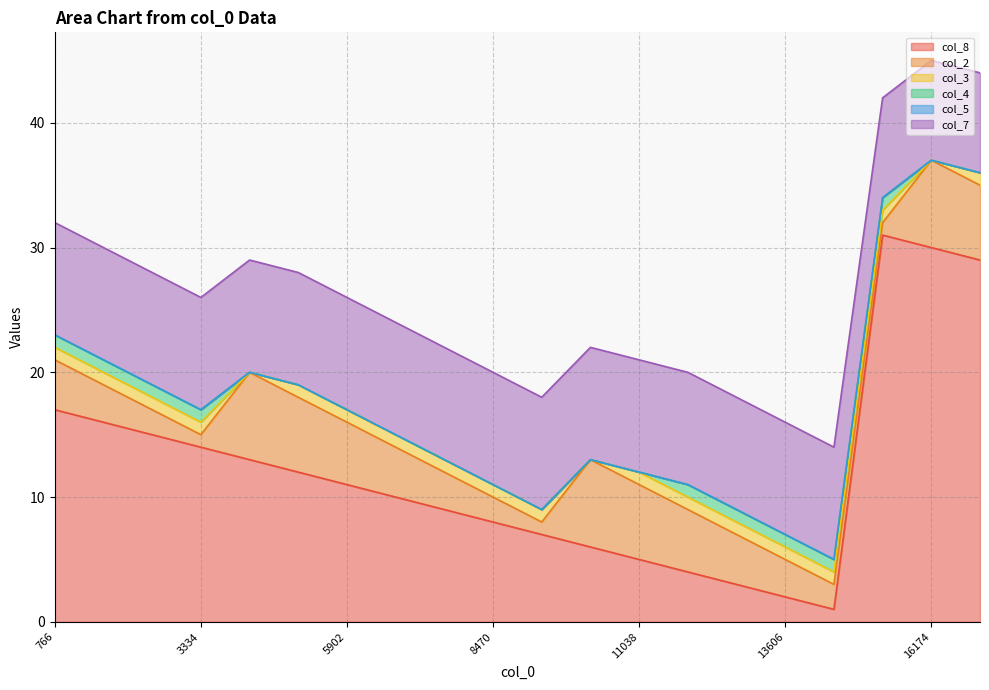

What is the maximum value for col_7?

9